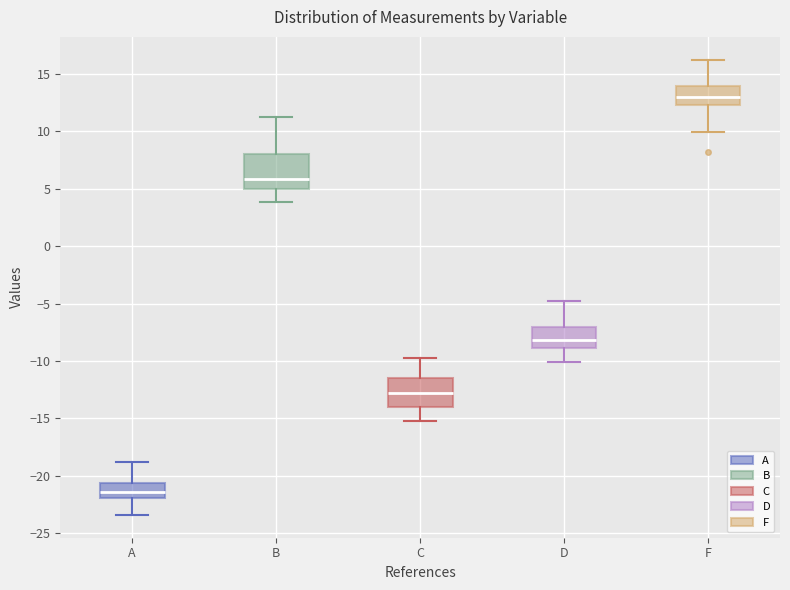

Which box is the tallest, from its lower edge to its upper edge?

B